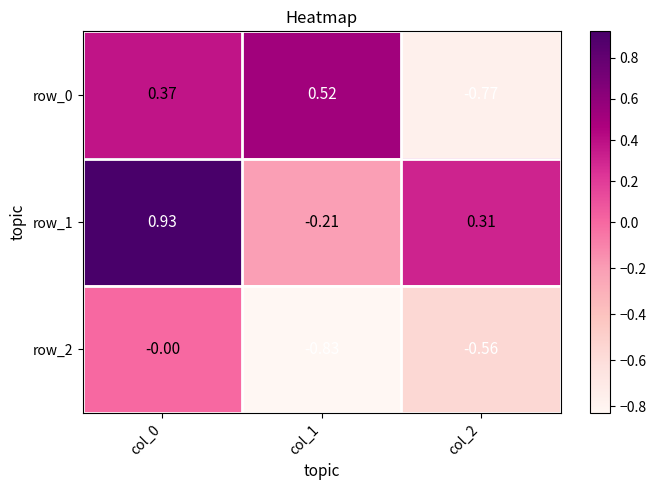

Is the value of row_2 at col_0 greater than the value of row_0 at col_0?

No